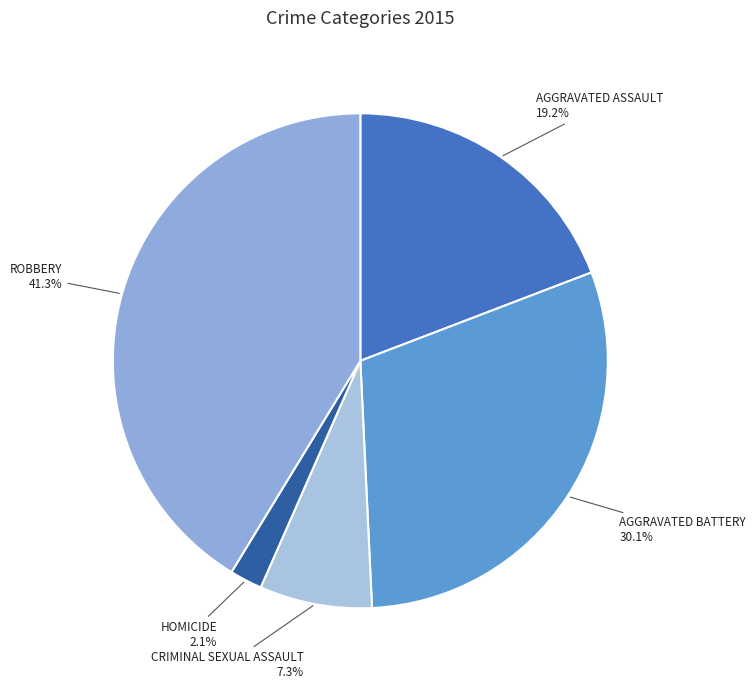

Which category has the biggest portion of the pie?

Robbery